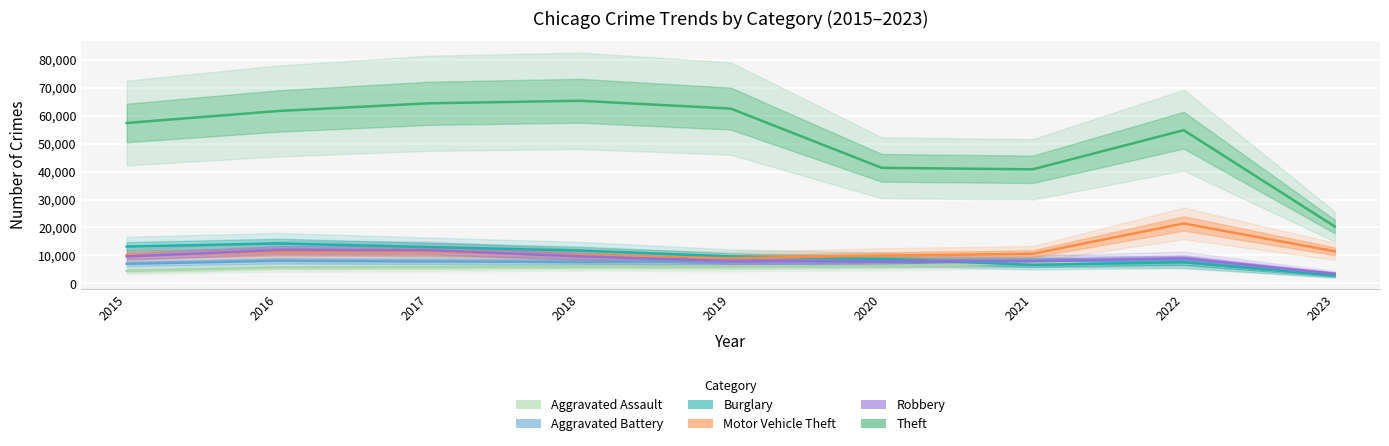

The value of Robbery at 2021 is 10522. True or false?

False